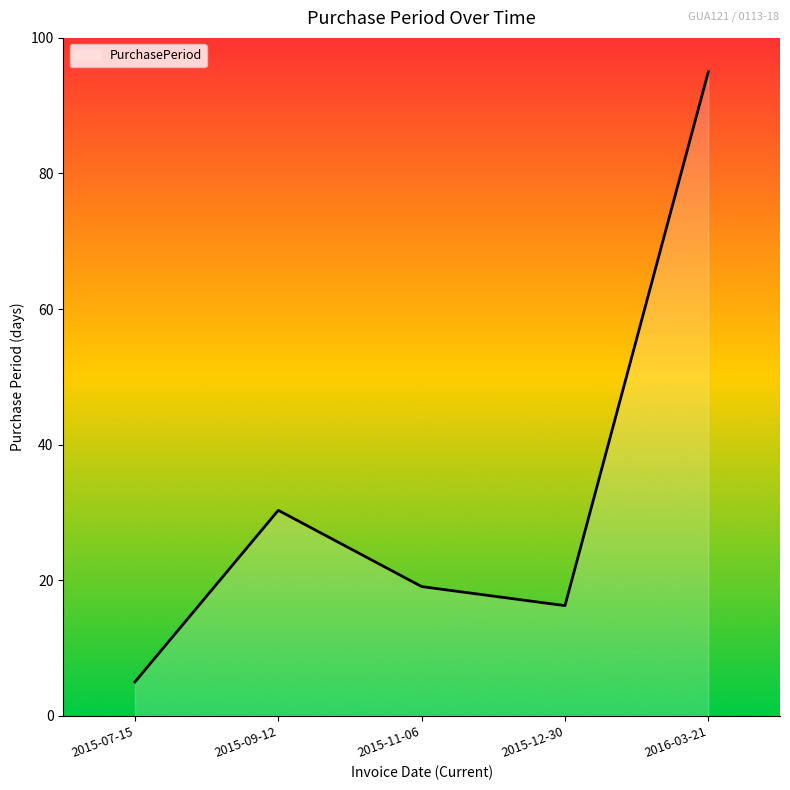

What is the average value?

33.1